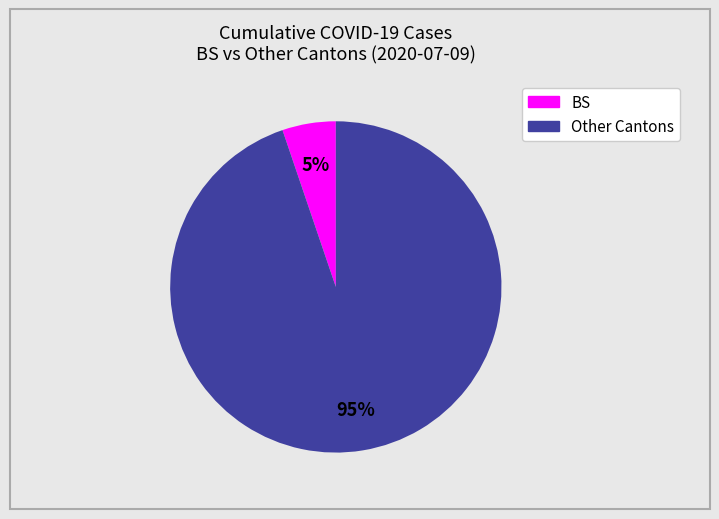

To the nearest percent, what is the average slice percentage?

50%